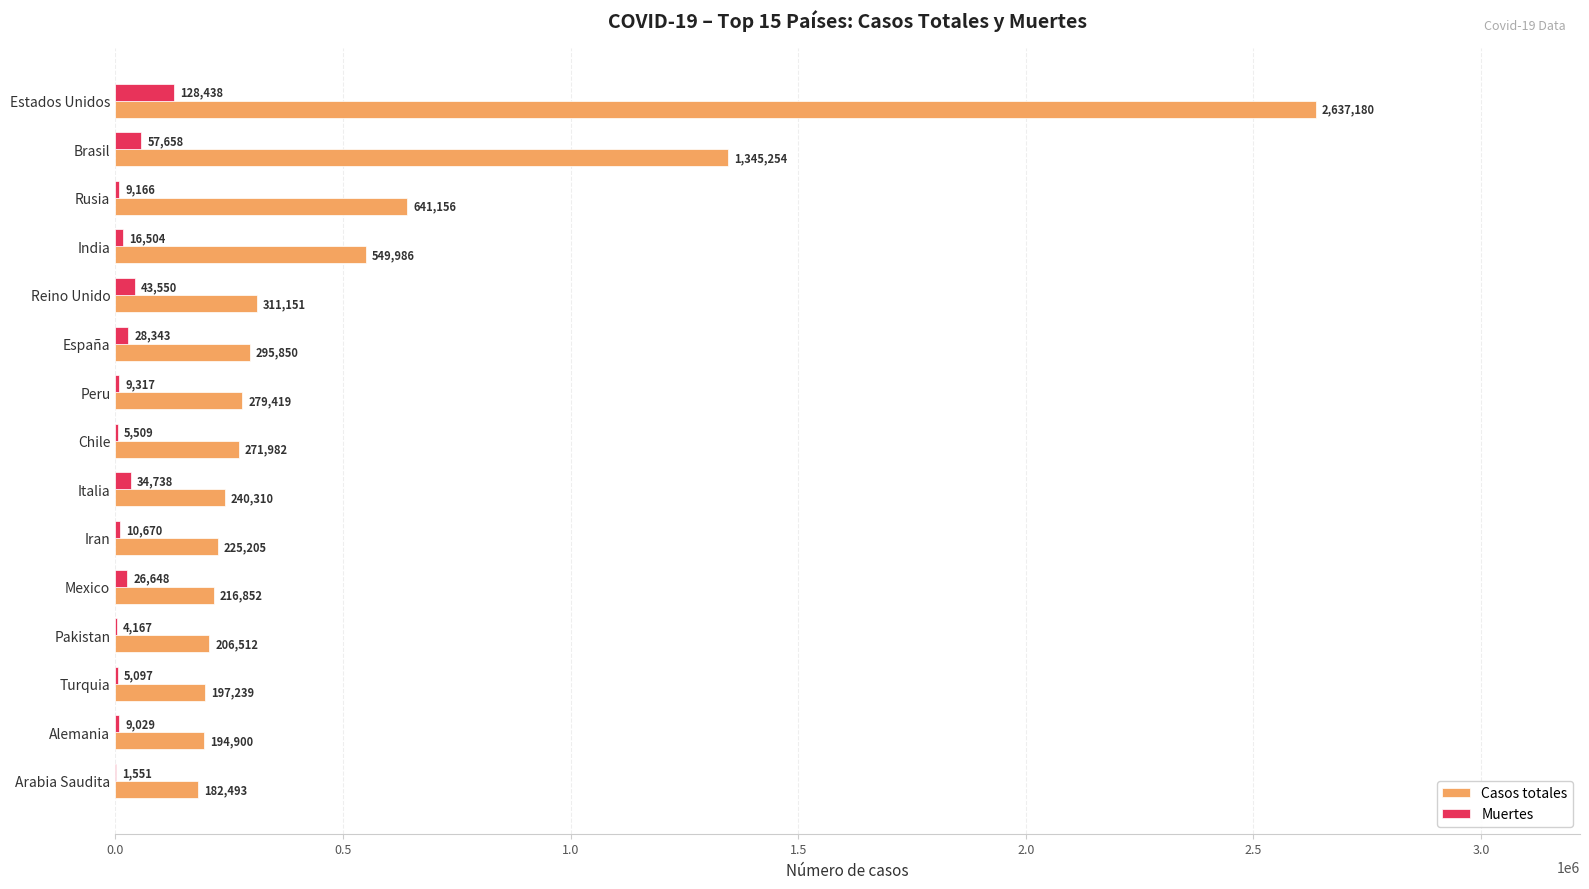

Is it true that Muertes equals 9317 at Peru?

True